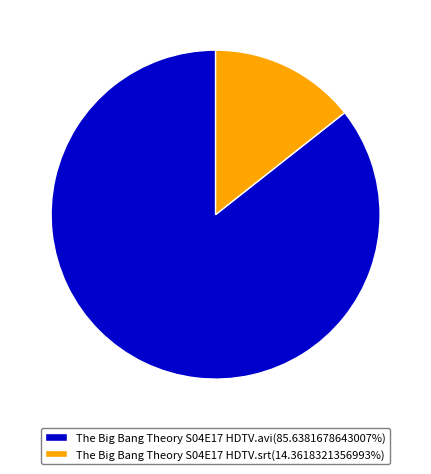

Does The Big Bang Theory S04E17 HDTV.avi(85.6381678643007%) represent more than half of the total?

Yes